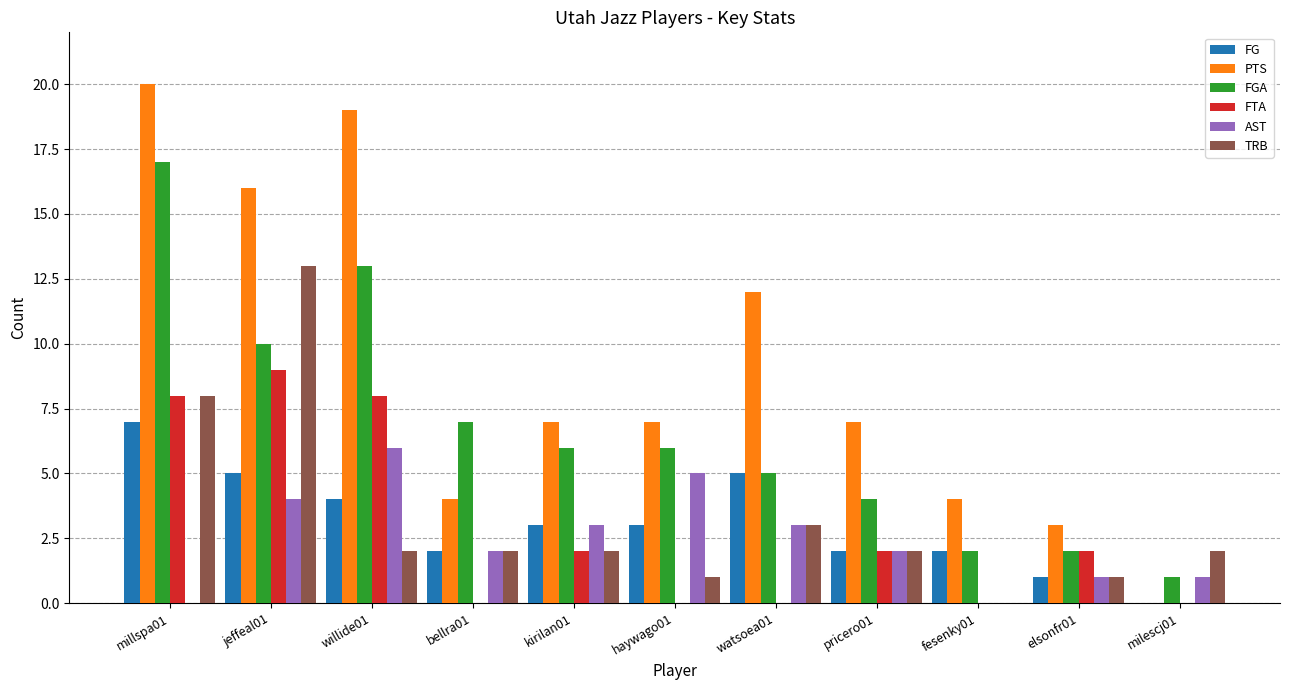

At which category is the sum across all series the highest?

millspa01